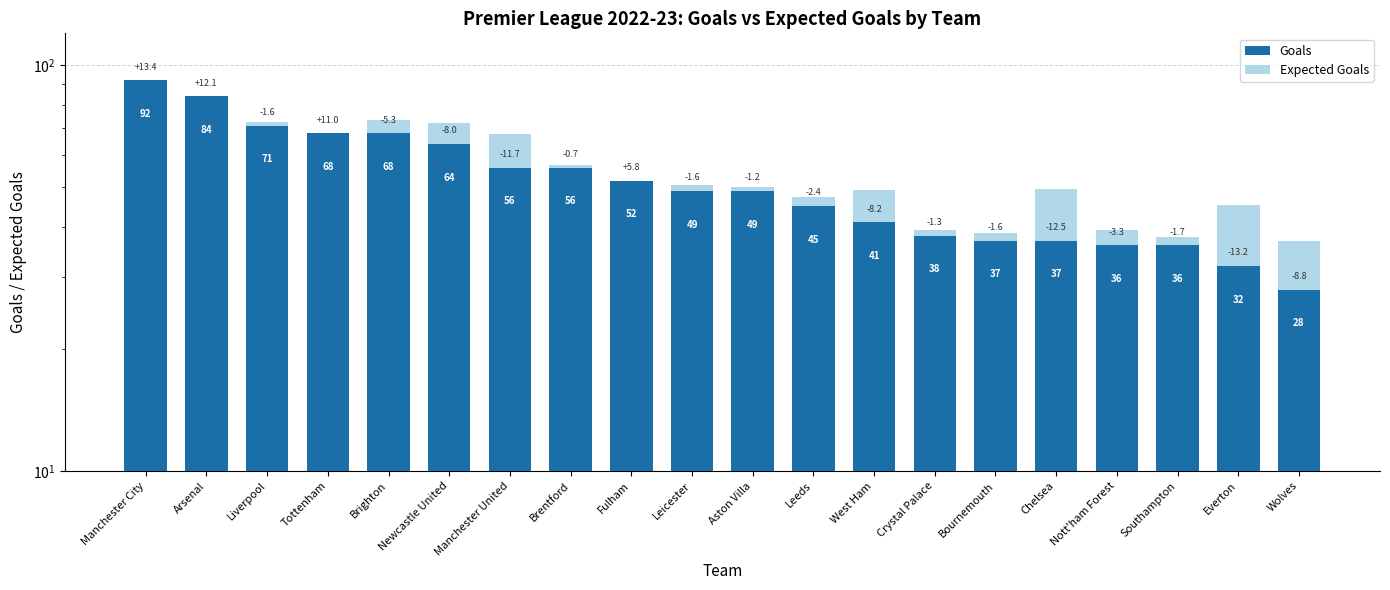

Is it true that Goals equals 28.1 at Arsenal?

False